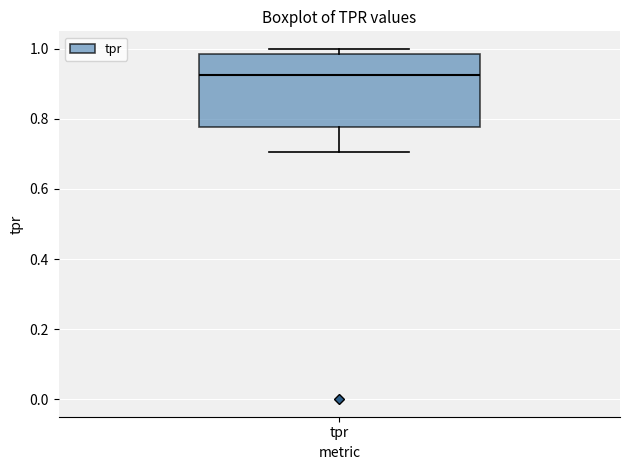

Read this box plot against the y-axis: the position of the median line, the range covered by the box, and the ends of both whiskers. The values are not printed on the chart, so give them approximately, as read against the axis.

median 0.92, box 0.78 to 0.98, whiskers 0.70 to 1.00